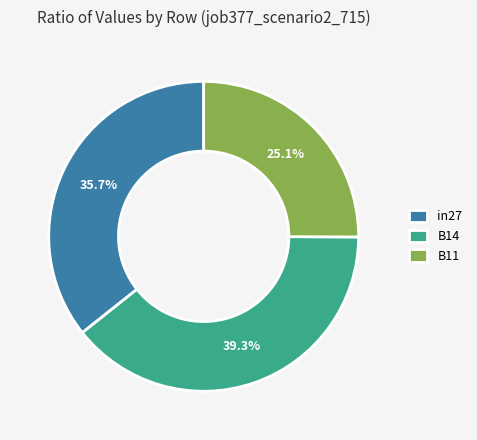

What percentage is the B11 slice, to the nearest percent?

25%